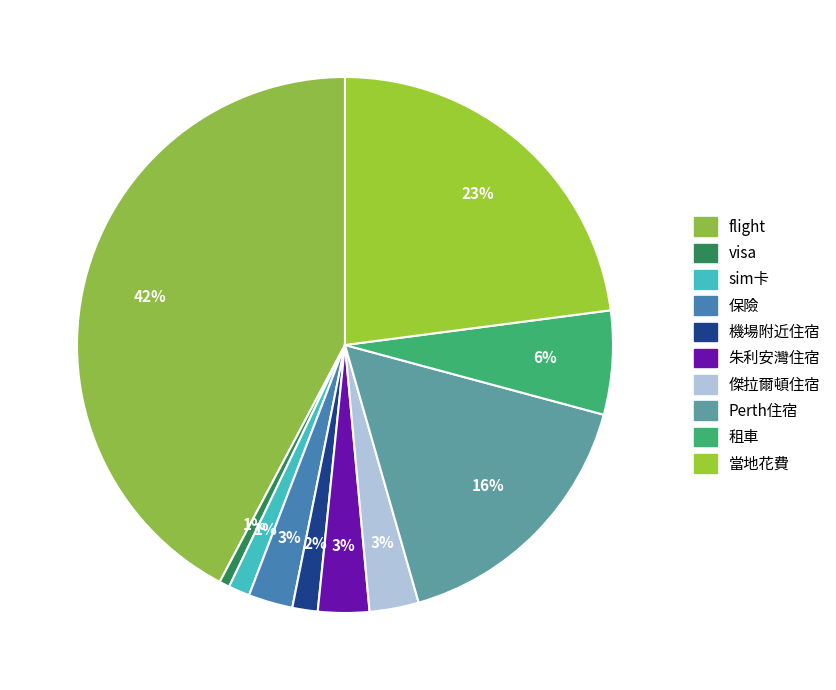

How many segments does this pie chart have?

10